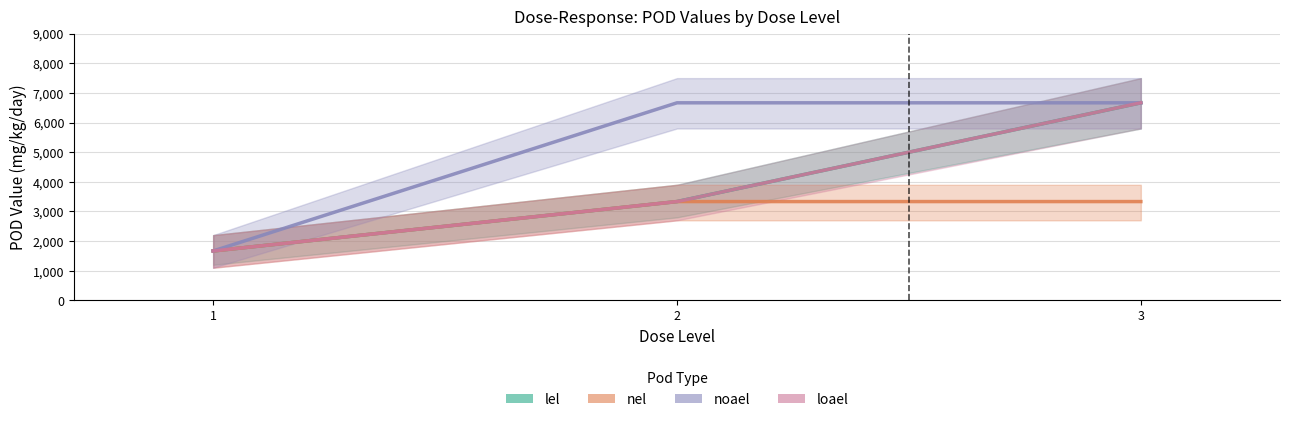

The value of noael at 1 is 1666.7. True or false?

True